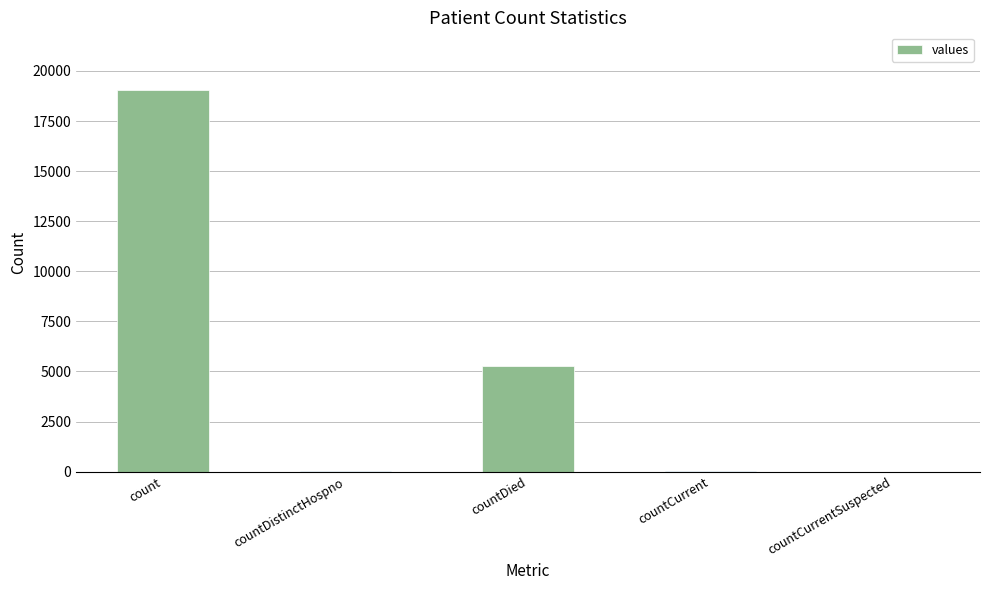

The chart shows a value of 2965 at countDied. True or false?

False